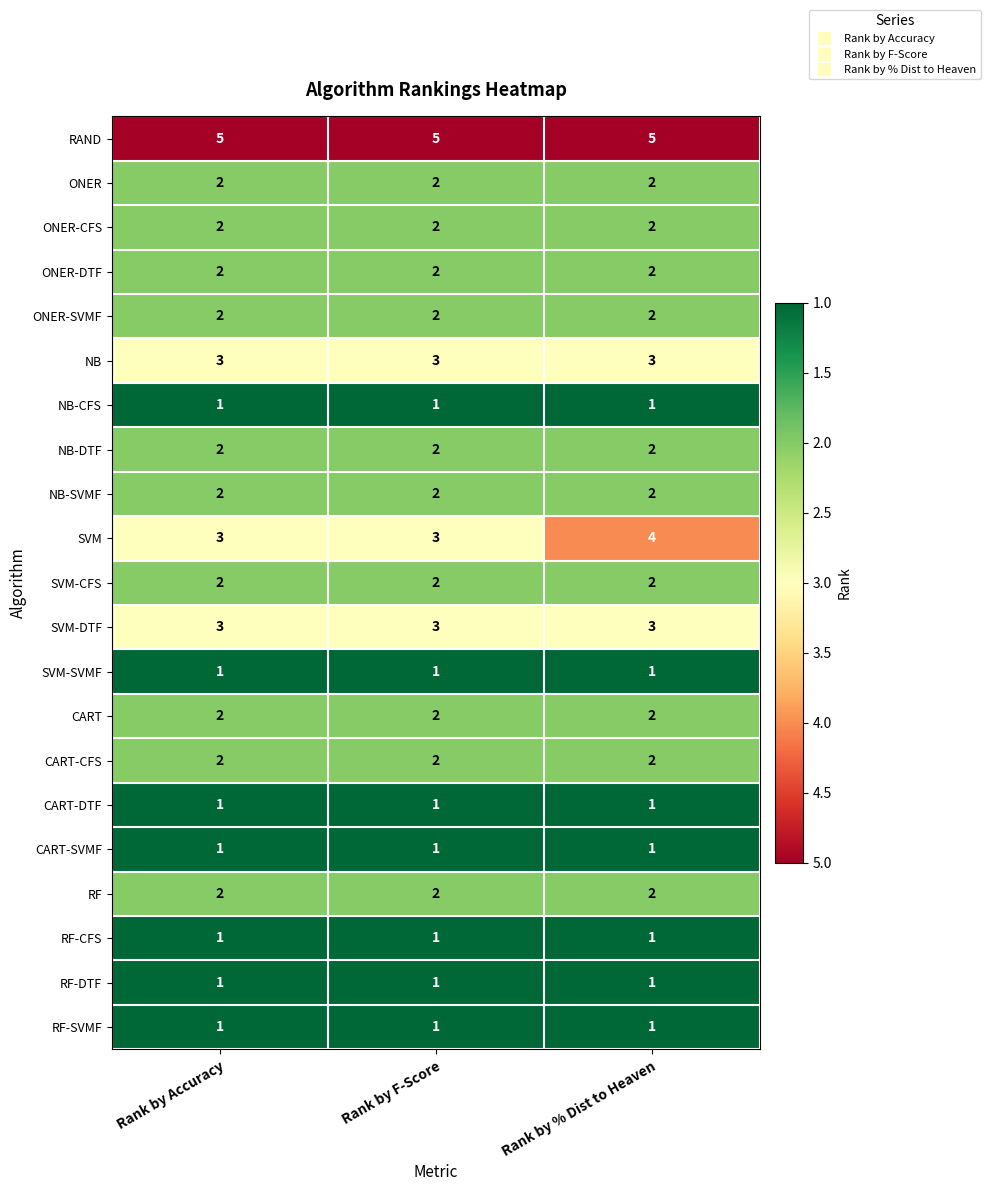

What is the difference between the highest and lowest values at Rank by % Dist to Heaven?

4